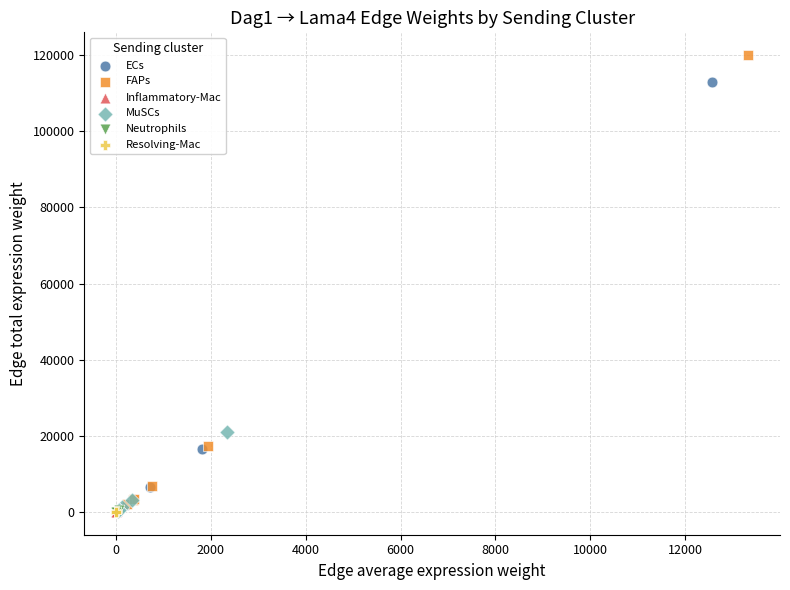

Which series contains the highest Y value?

FAPs